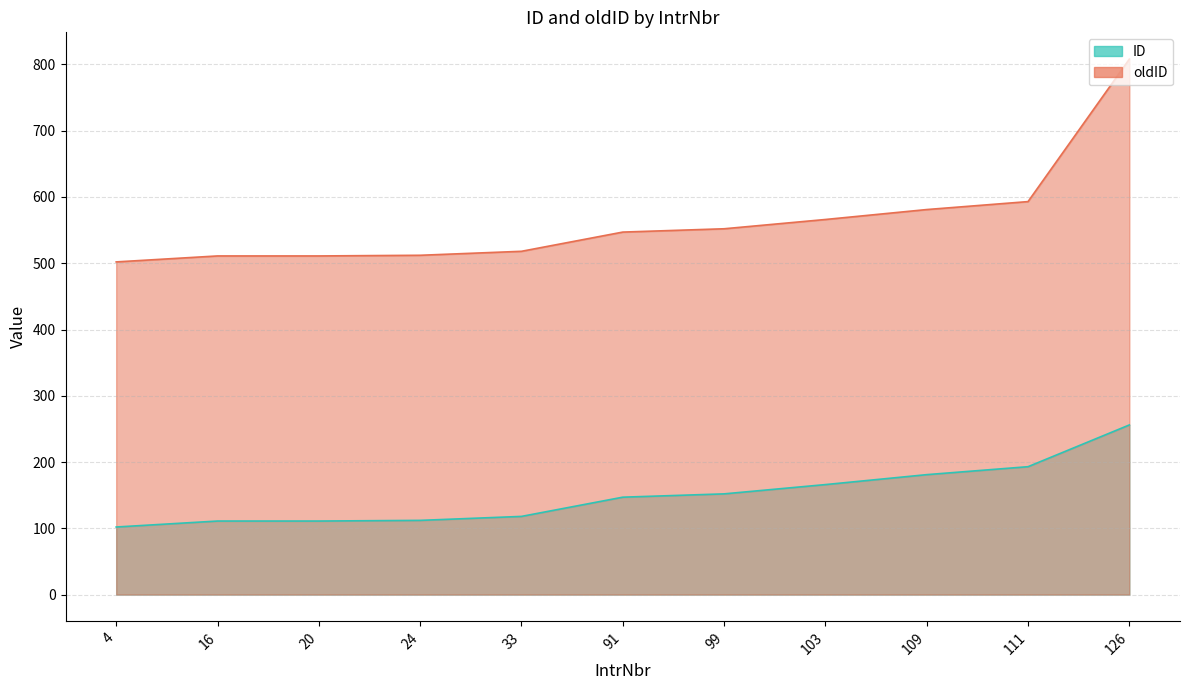

Reading right to left, extract all data points from this chart.

ID: 256	193	181	166	152	147	118	112	111	111	102
oldID: 808	593	581	566	552	547	518	512	511	511	502